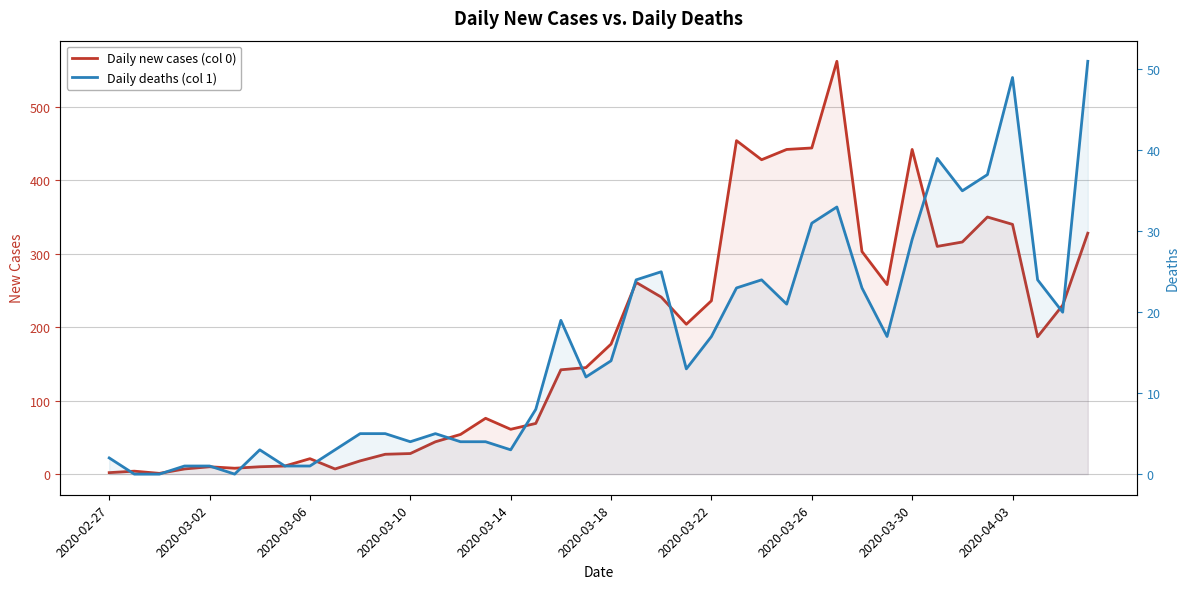

The Daily deaths (col 1) series shows 43 at 2020-03-30. True or false?

False